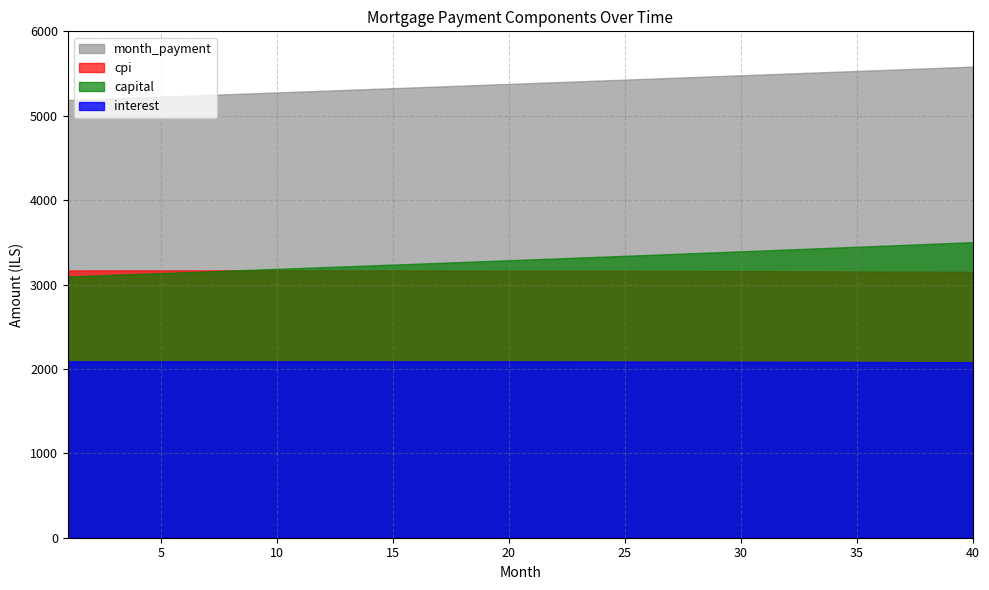

Reading right to left, transcribe all the data shown in this chart.

interest: 40=2079.6	39=2080.3	38=2081.0	37=2081.7	36=2082.3	35=2082.9	34=2083.5	33=2084.1	32=2084.6	31=2085.1	30=2085.6	29=2086.1	28=2086.5	27=2086.9	26=2087.3	25=2087.7	24=2088.0	23=2088.3	22=2088.6	21=2088.9	20=2089.2	19=2089.4	18=2089.6	17=2089.8	16=2090.0	15=2090.1	14=2090.2	13=2090.3	12=2090.4	11=2090.5	10=2090.5	9=2090.5	8=2090.5	7=2090.5	6=2090.5	5=2090.4	4=2090.3	3=2090.2	2=2090.1	1=2089.9
capital: 40=3502.5	39=3491.4	38=3480.4	37=3469.4	36=3458.5	35=3447.6	34=3436.7	33=3425.8	32=3415.0	31=3404.2	30=3393.5	29=3382.8	28=3372.1	27=3361.5	26=3350.8	25=3340.3	24=3329.7	23=3319.2	22=3308.7	21=3298.3	20=3287.9	19=3277.5	18=3267.2	17=3256.8	16=3246.6	15=3236.3	14=3226.1	13=3215.9	12=3205.8	11=3195.7	10=3185.6	9=3175.5	8=3165.5	7=3155.5	6=3145.5	5=3135.6	4=3125.7	3=3115.8	2=3105.0	1=3096.2
cpi: 40=3149.9	39=3151.0	38=3152.1	37=3153.1	36=3154.1	35=3155.1	34=3156.0	33=3156.9	32=3157.8	31=3158.6	30=3159.3	29=3160.1	28=3160.8	27=3161.5	26=3162.1	25=3162.7	24=3163.2	23=3163.8	22=3164.3	21=3164.7	20=3165.1	19=3165.5	18=3165.9	17=3166.2	16=3166.5	15=3166.7	14=3167.0	13=3167.1	12=3167.3	11=3167.4	10=3167.5	9=3167.6	8=3167.6	7=3167.6	6=3167.6	5=3167.5	4=3167.4	3=3167.2	2=3167.1	1=3166.9
month_payment: 40=5582.1	39=5571.8	38=5561.4	37=5551.1	36=5540.8	35=5530.5	34=5520.2	33=5509.9	32=5499.6	31=5489.4	30=5479.1	29=5468.8	28=5458.6	27=5448.4	26=5438.2	25=5427.9	24=5417.8	23=5407.6	22=5397.4	21=5387.2	20=5377.1	19=5366.9	18=5356.8	17=5346.7	16=5336.6	15=5326.4	14=5316.4	13=5306.3	12=5296.2	11=5286.1	10=5276.1	9=5266.1	8=5256.0	7=5246.0	6=5236.0	5=5226.0	4=5216.0	3=5206.0	2=5196.1	1=5186.1